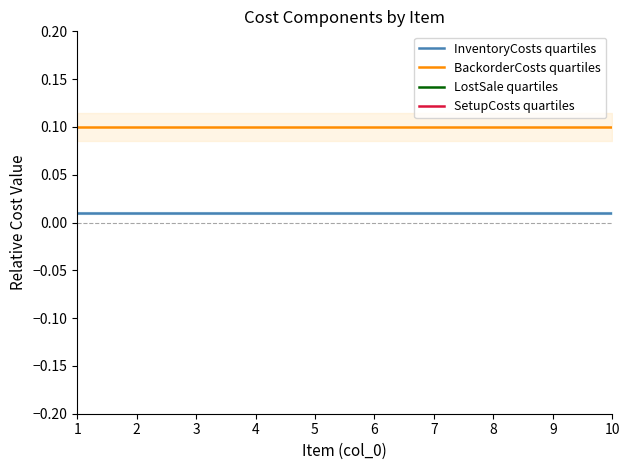

True or false: SetupCosts quartiles has a value of 0.5 at 1.

False